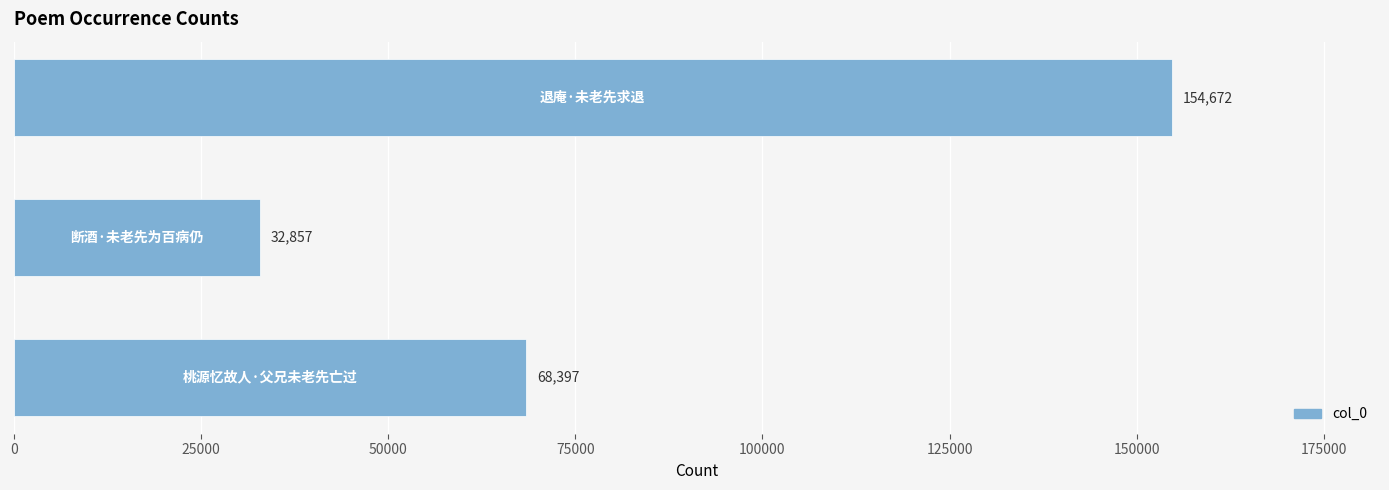

What is the difference between the maximum and minimum values?

121815